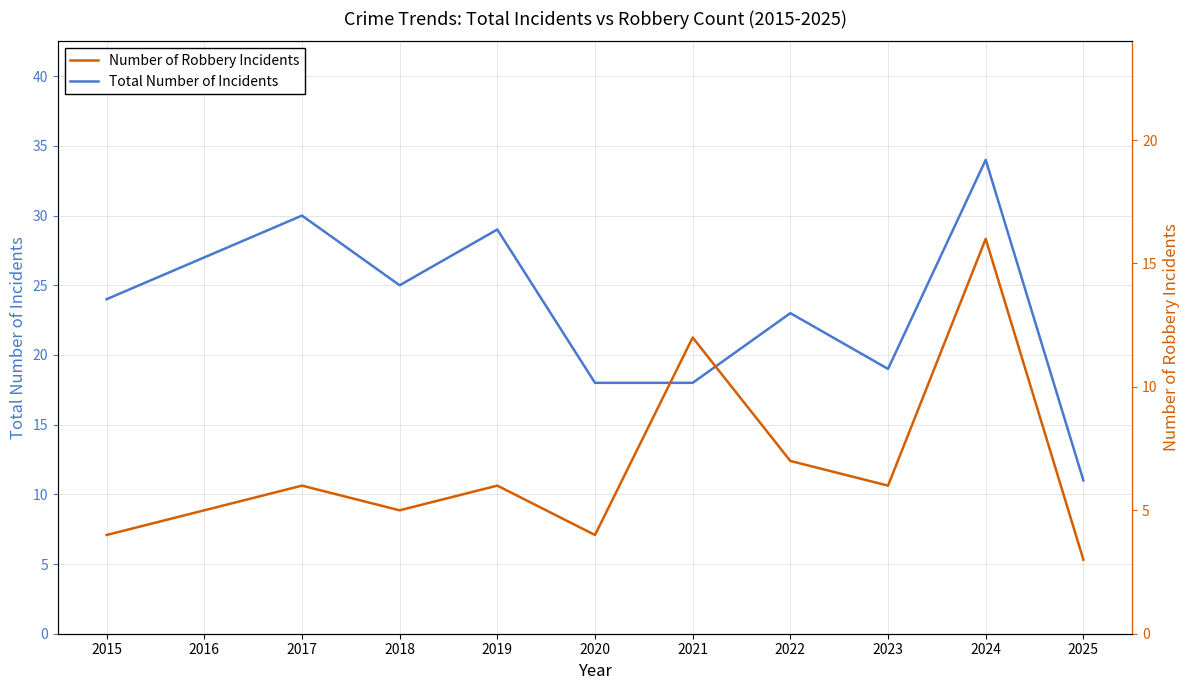

At which category does Number of Robbery Incidents reach its first local valley?

2018